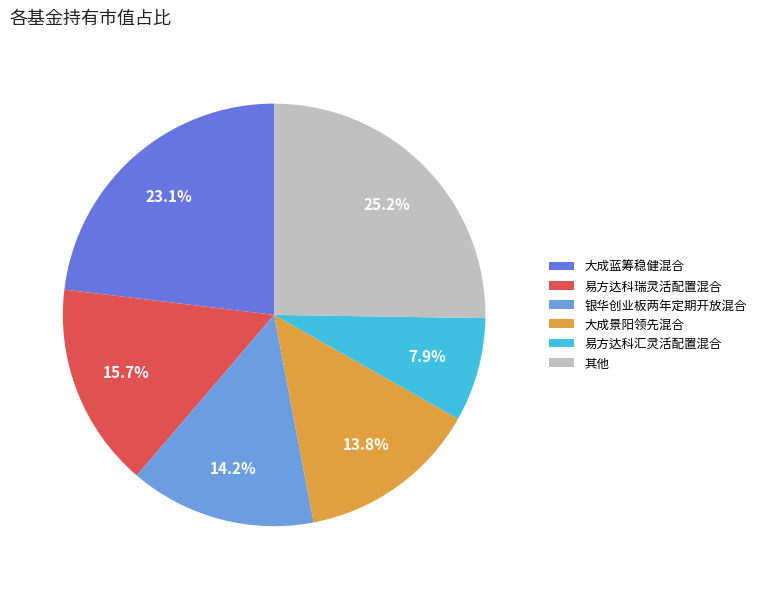

Does 易方达科汇灵活配置混合 represent more than half of the total?

No